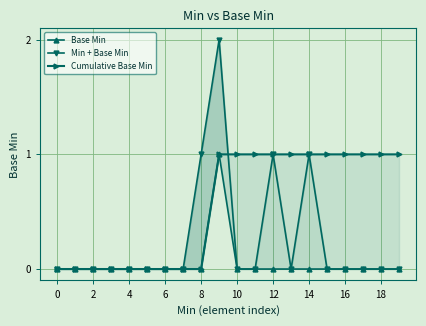

Reading left to right, list all the values displayed in this chart.

Base Min: 0	0	0	0	0	0	0	0	0	1	0	0	0	0	0	0	0	0	0	0
Min + Base Min: 0	0	0	0	0	0	0	0	1	2	0	0	1	0	1	0	0	0	0	0
Cumulative Base Min: 0	0	0	0	0	0	0	0	0	1	1	1	1	1	1	1	1	1	1	1